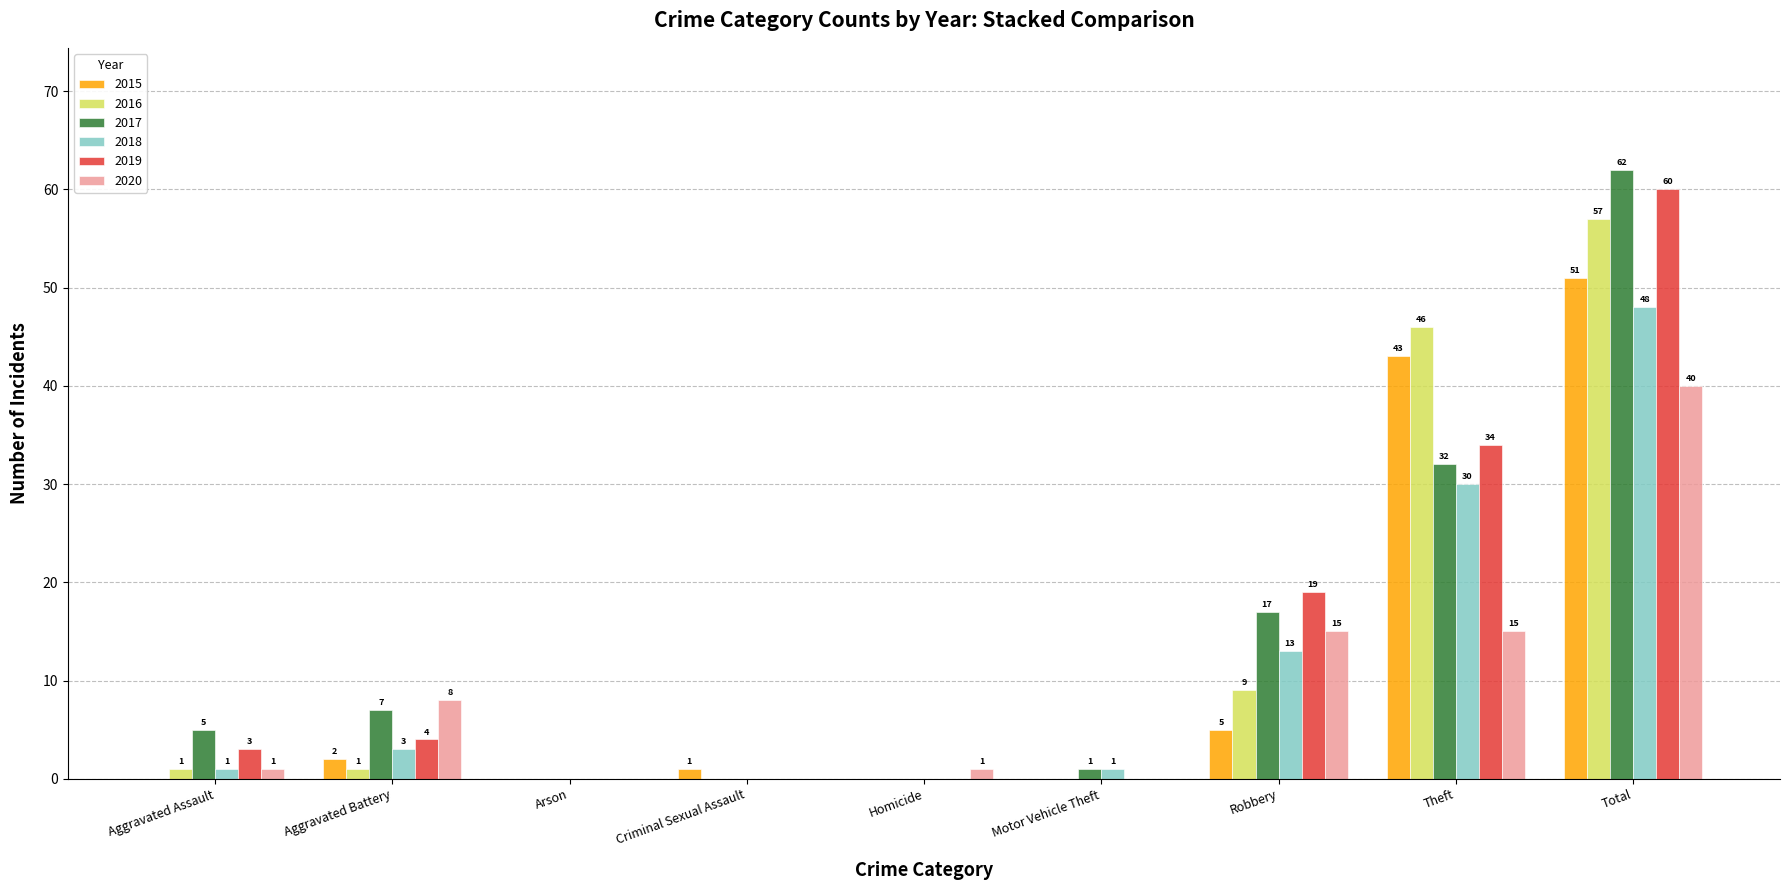

Is the value of 2020 at Homicide greater than the value of 2015 at Homicide?

Yes